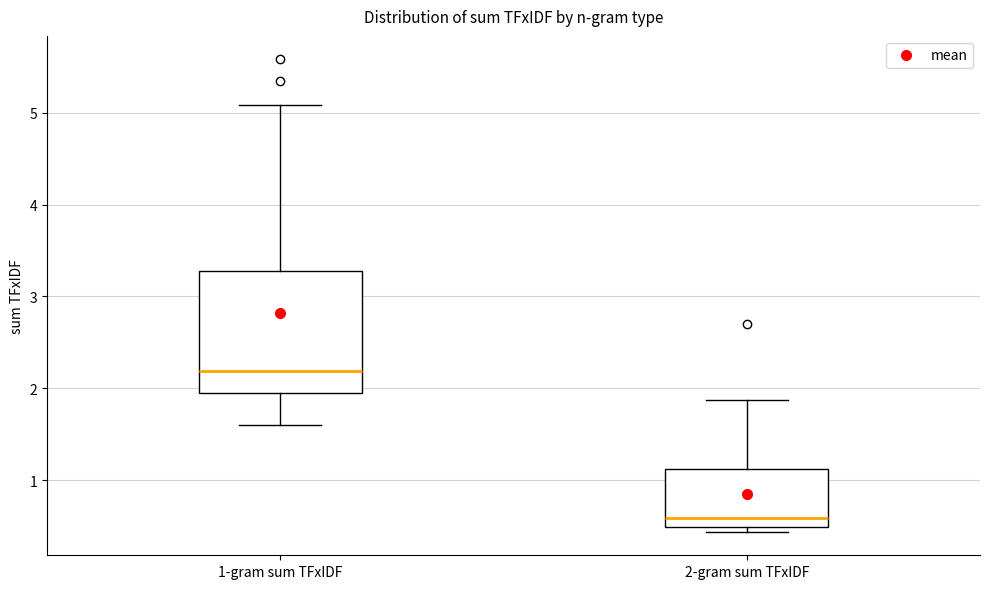

Which box is the tallest, from its lower edge to its upper edge?

1-gram sum TFxIDF